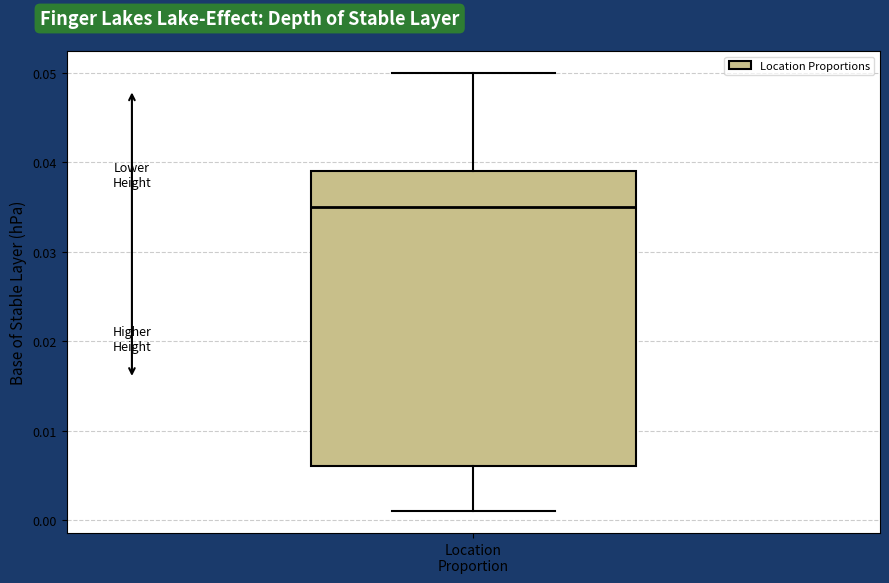

Where does the lower whisker of the box for Location Proportion end on the y-axis? The values are not printed on the chart, so give them approximately, as read against the axis.

0.001